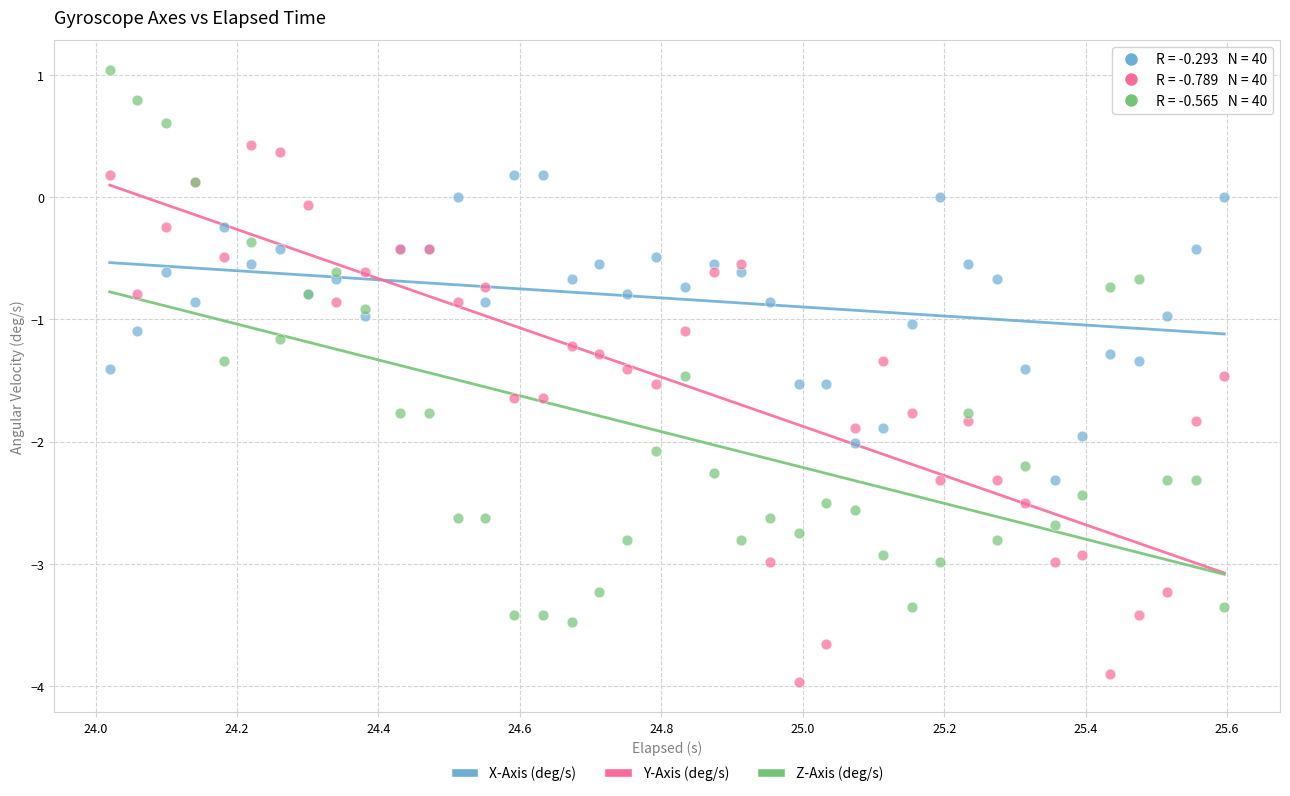

Which series contains the highest Y value?

Z-Axis (deg/s)